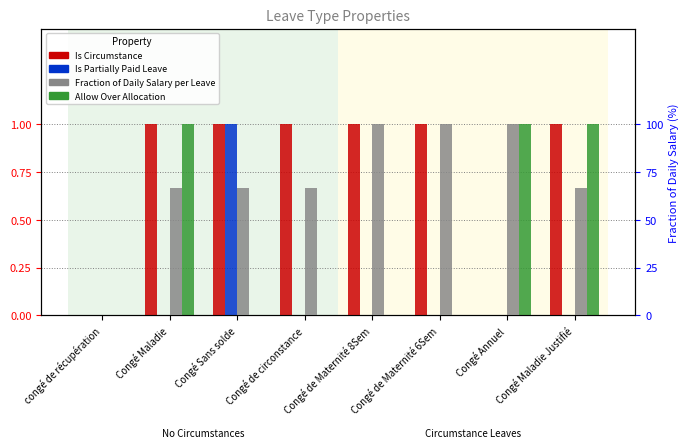

Rank the series by their maximum value, from highest to lowest.

Fraction of Daily Salary per Leave, Is Circumstance, Is Partially Paid Leave, Allow Over Allocation